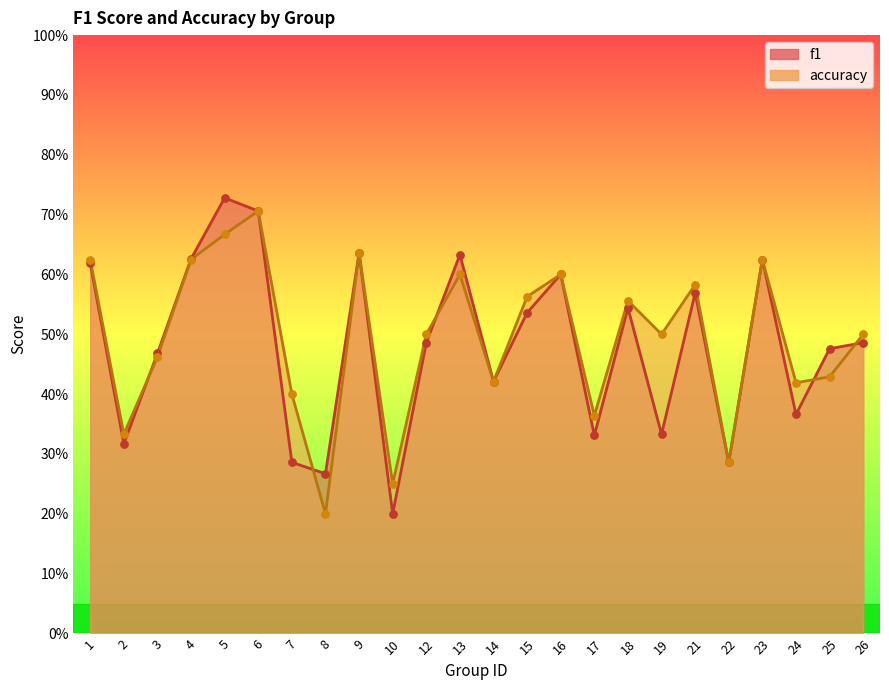

Is the value of f1 at 14 greater than the value of accuracy at 4?

No